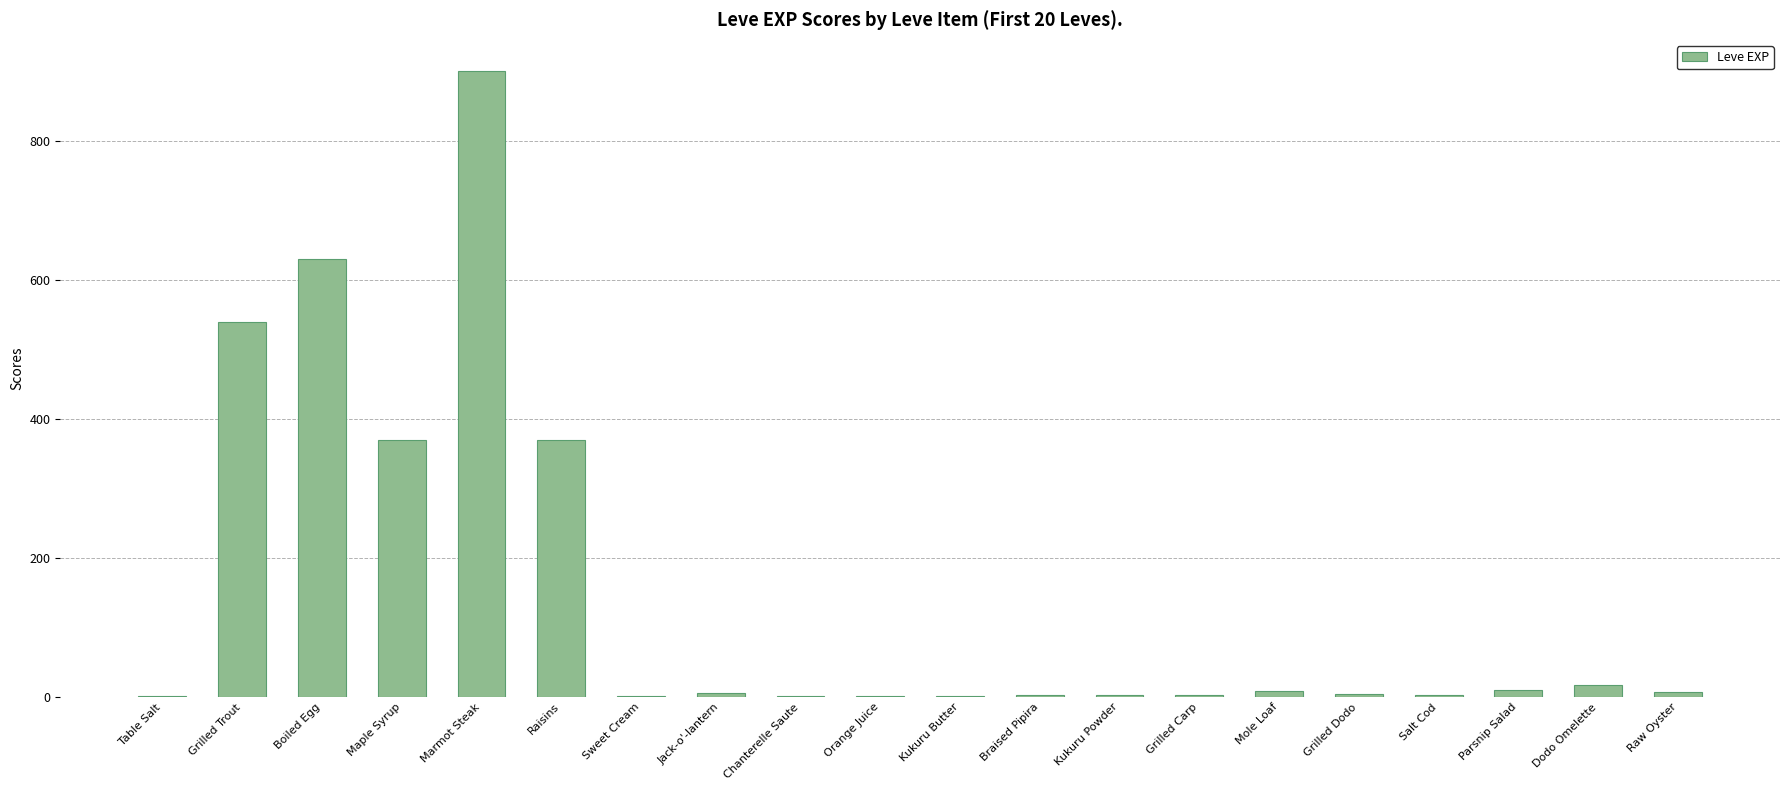

Are the bars horizontal?

No